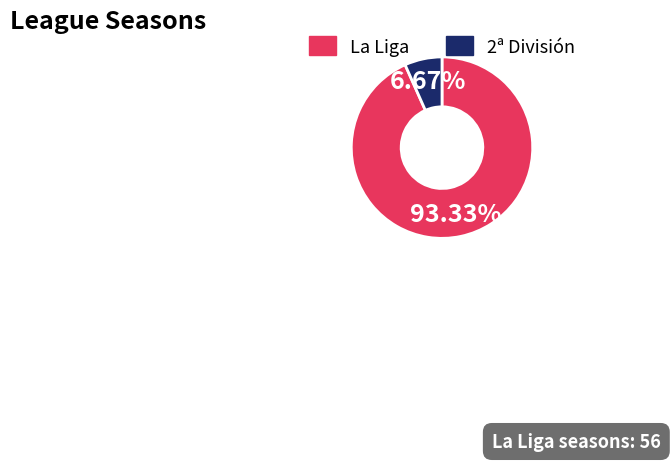

Combined, what portion of the pie is La Liga and 2ª División?

100.0%